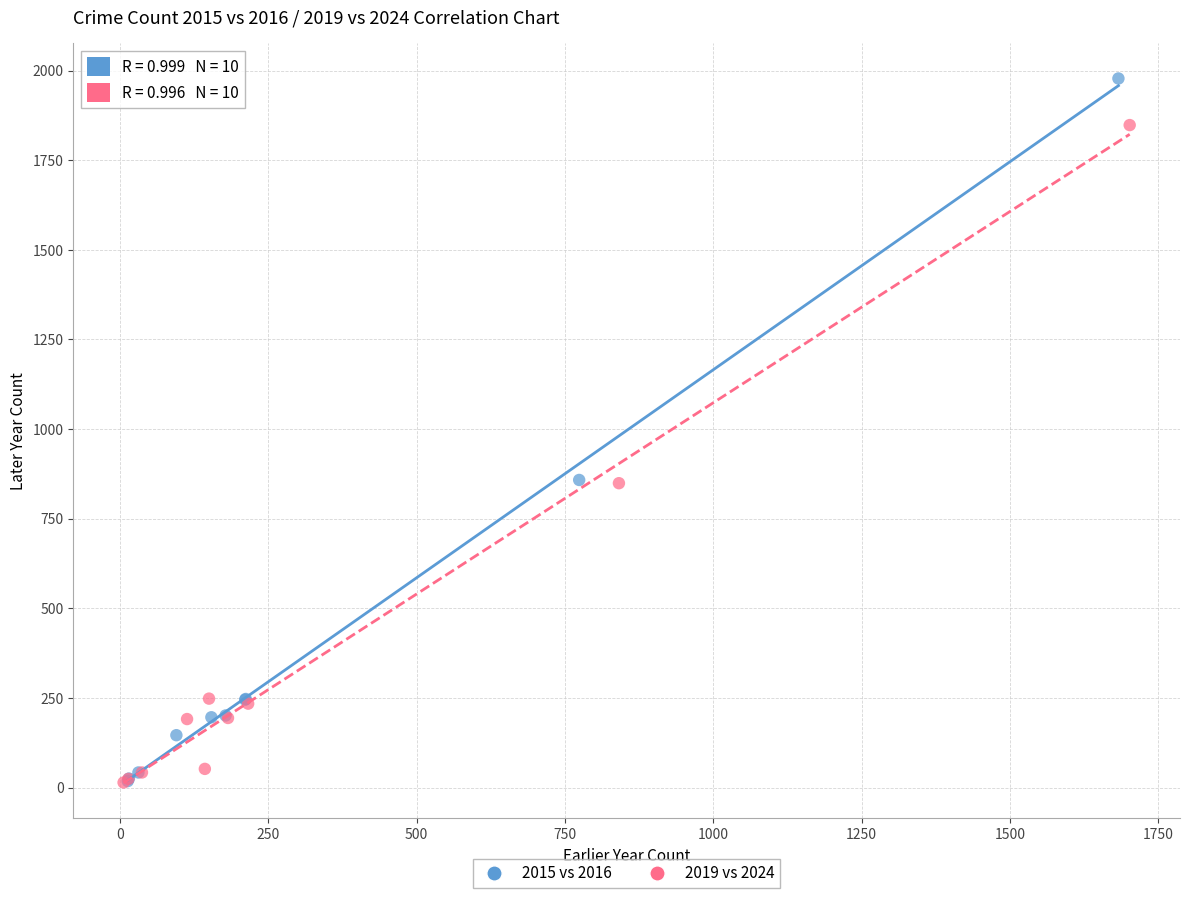

What are all the series names shown in the legend?

2015 vs 2016, 2019 vs 2024